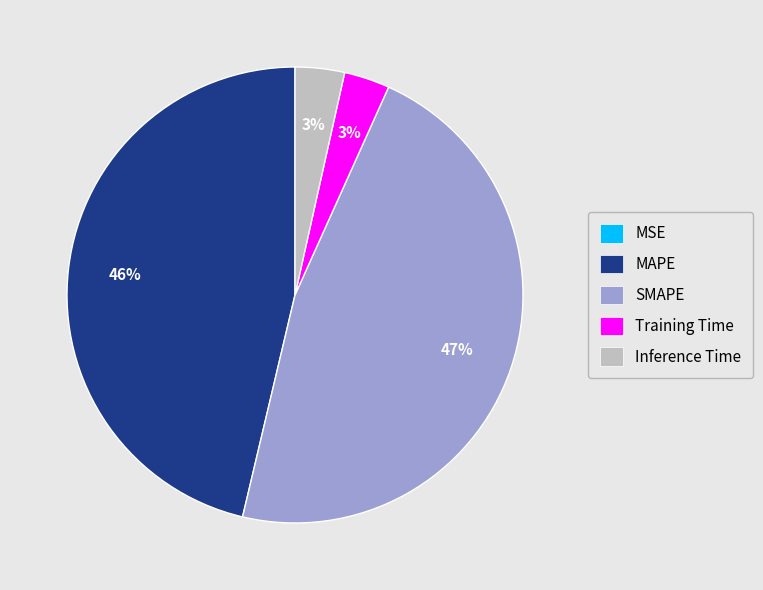

Combined, do MAPE and SMAPE account for over 50%?

Yes